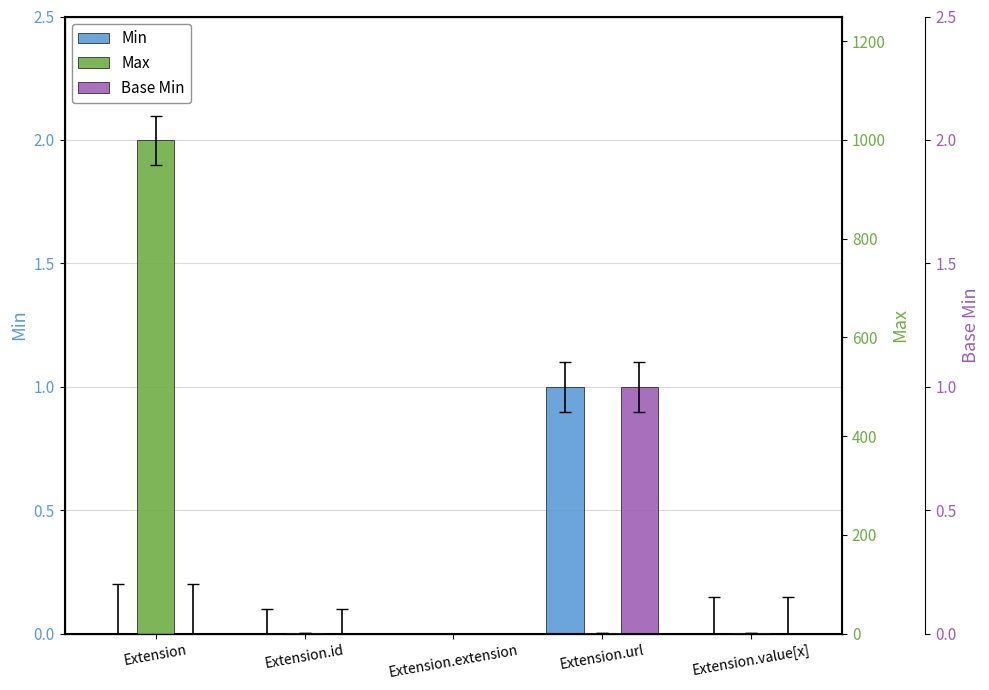

The Max series shows 631 at Extension.extension. True or false?

False